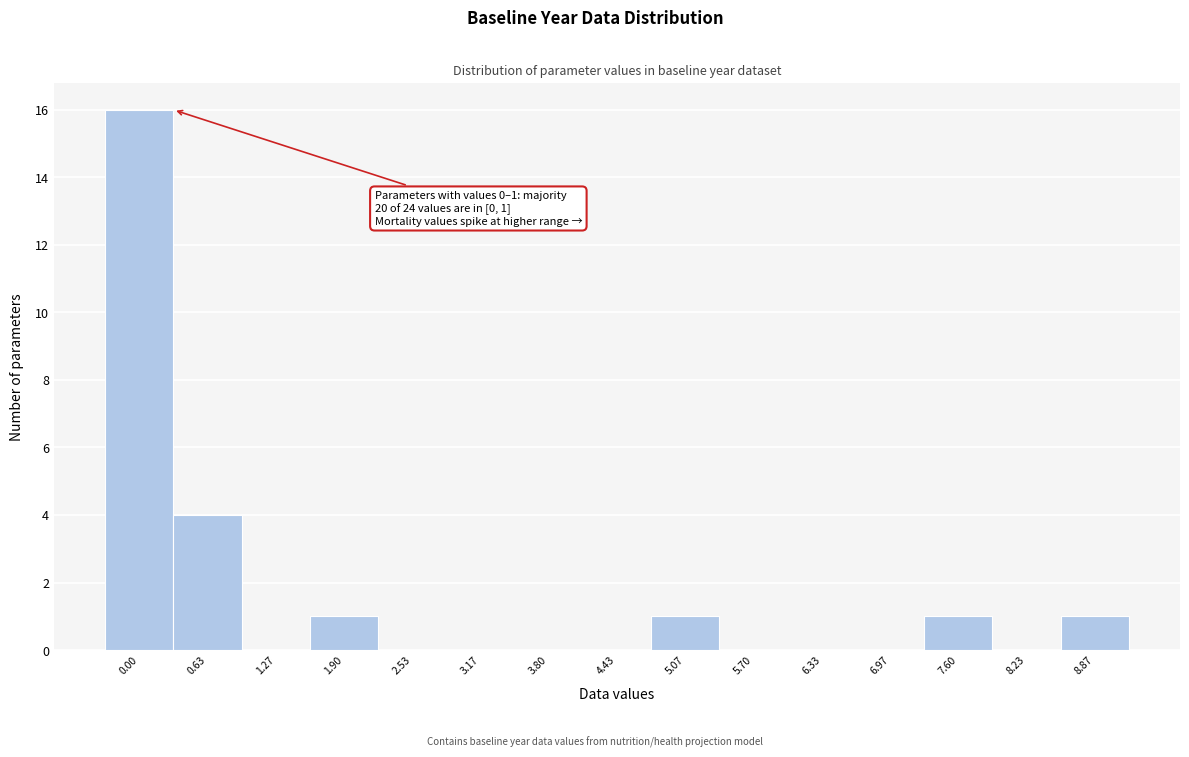

Reading right to left, transcribe all the data shown in this chart.

8.87=1	8.23=0	7.60=1	6.97=0	6.33=0	5.70=0	5.07=1	4.43=0	3.80=0	3.17=0	2.53=0	1.90=1	1.27=0	0.63=4	0.00=16